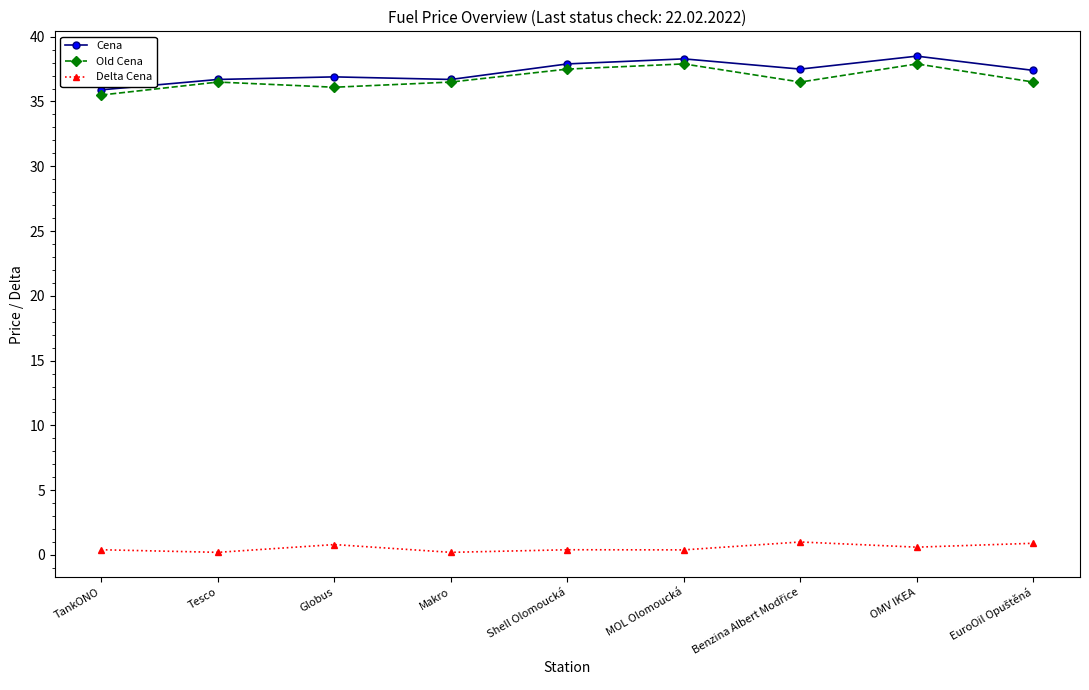

True or false: Delta Cena and Cena cross at least once.

False